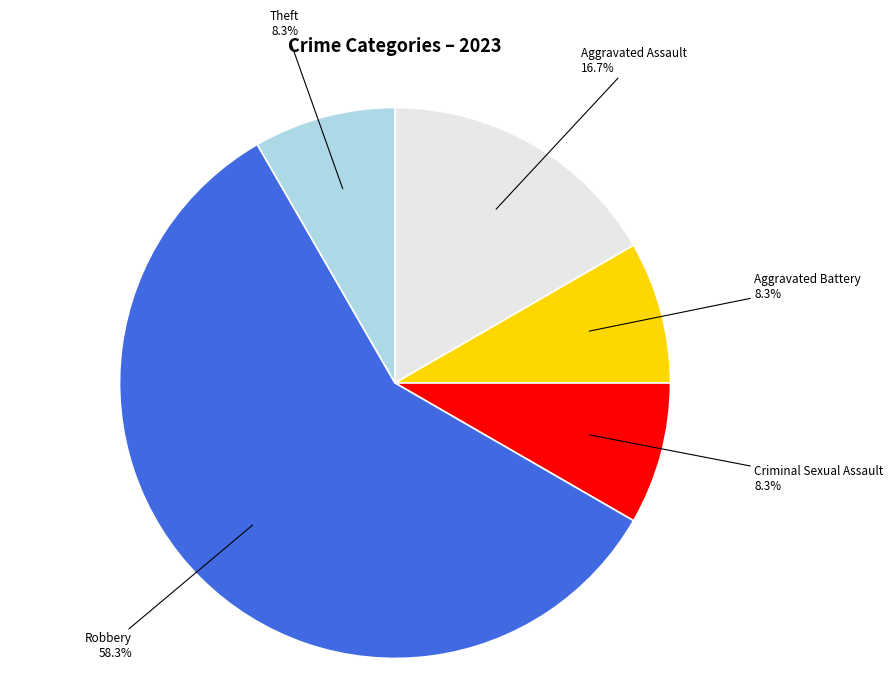

What portion of the pie excludes Theft?

91.7%